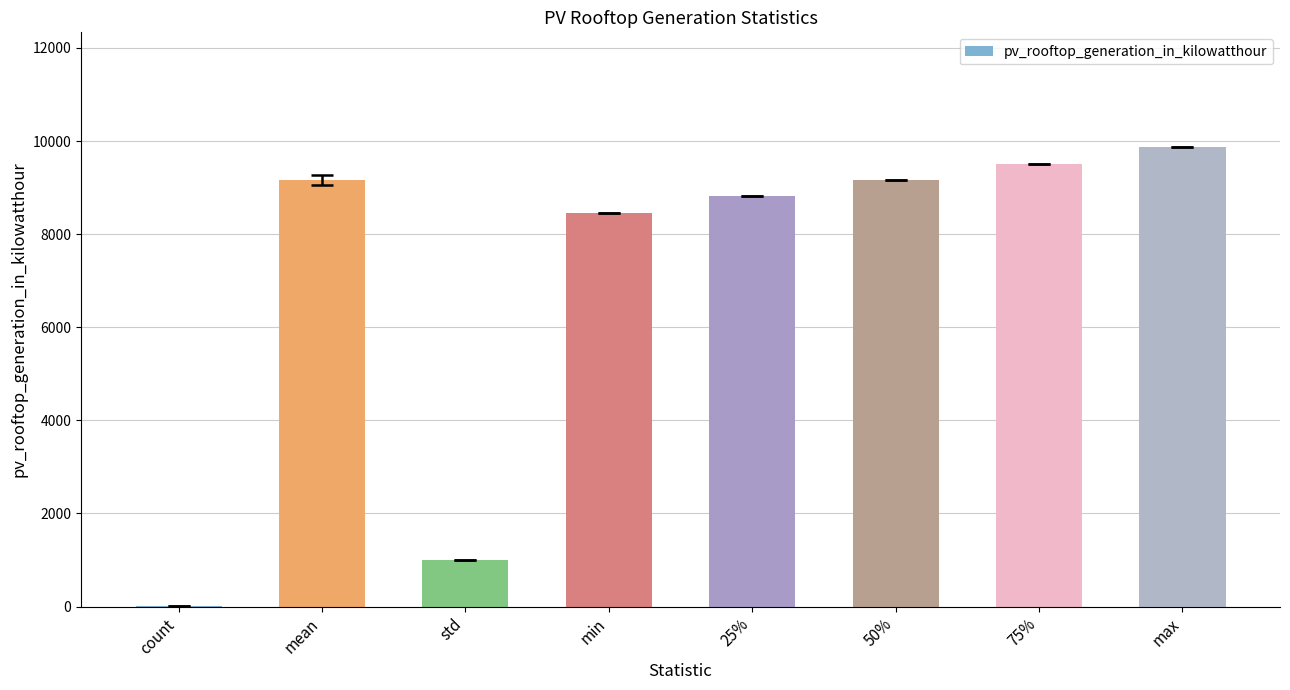

What is the approximate value at min?

8458.8